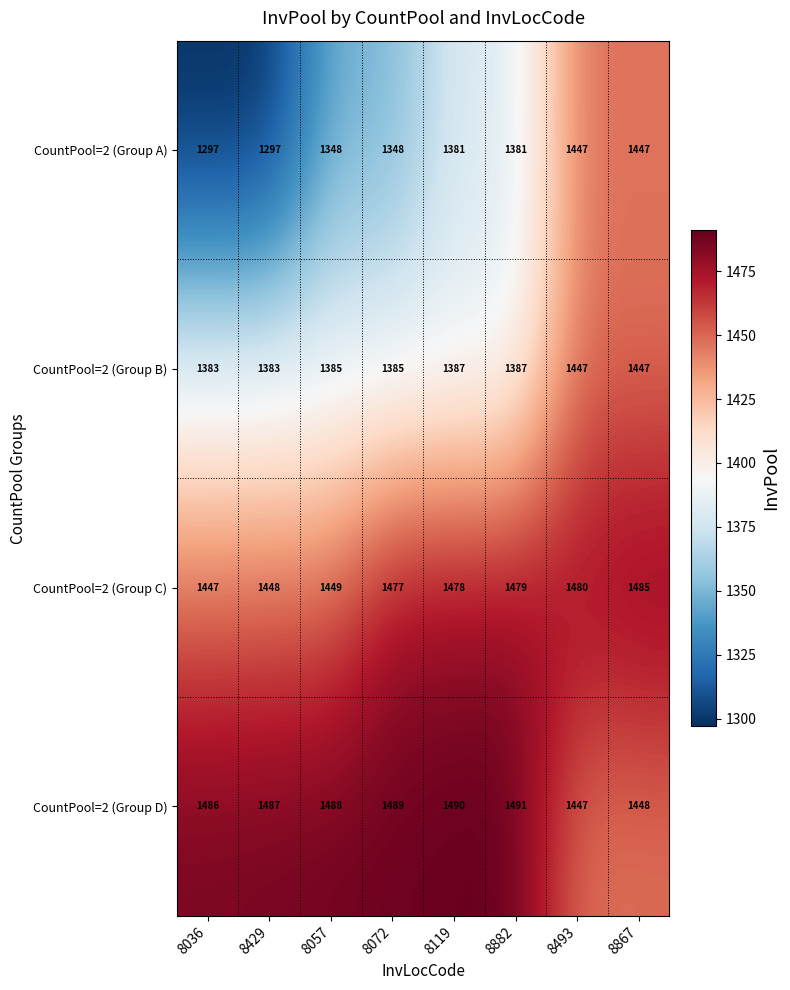

Where is CountPool=2 (Group C) nearest to the value 1466?

8072